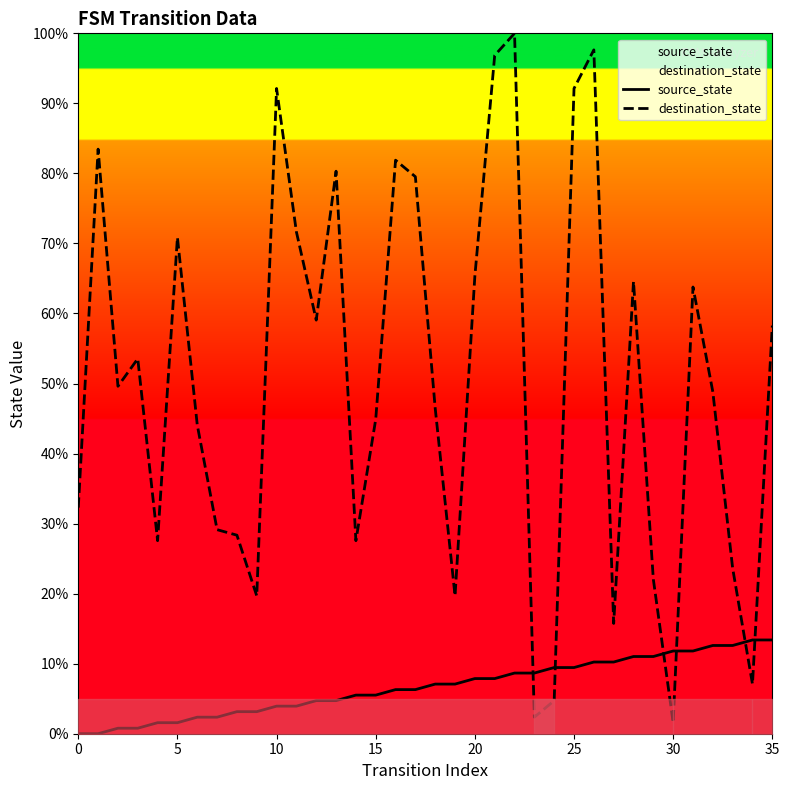

The value of source_state at 24 is 5.2. True or false?

False